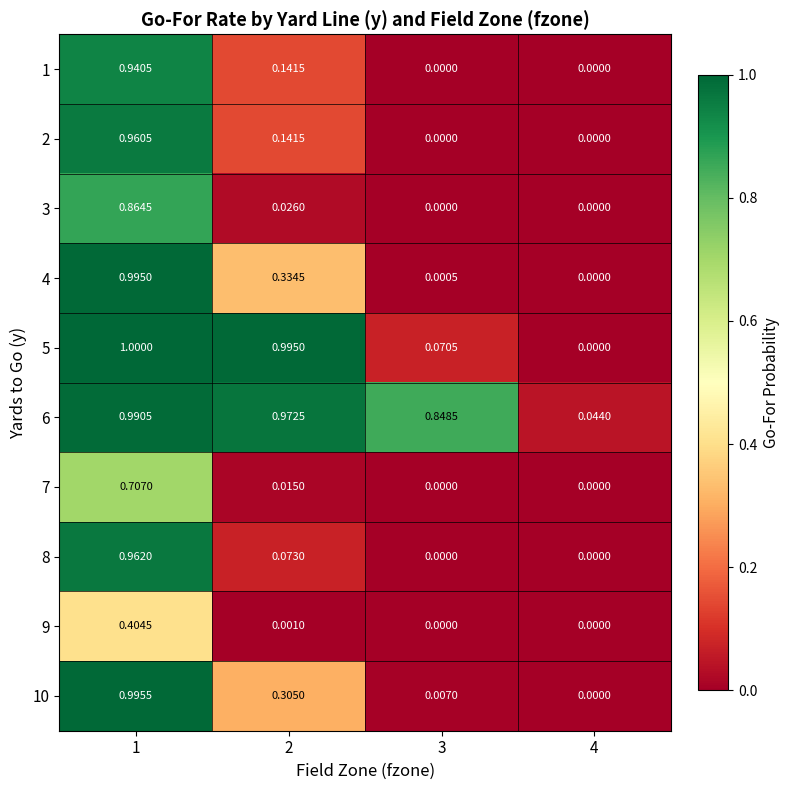

Is the value of 2 at 4 greater than the value of 8 at 1?

No